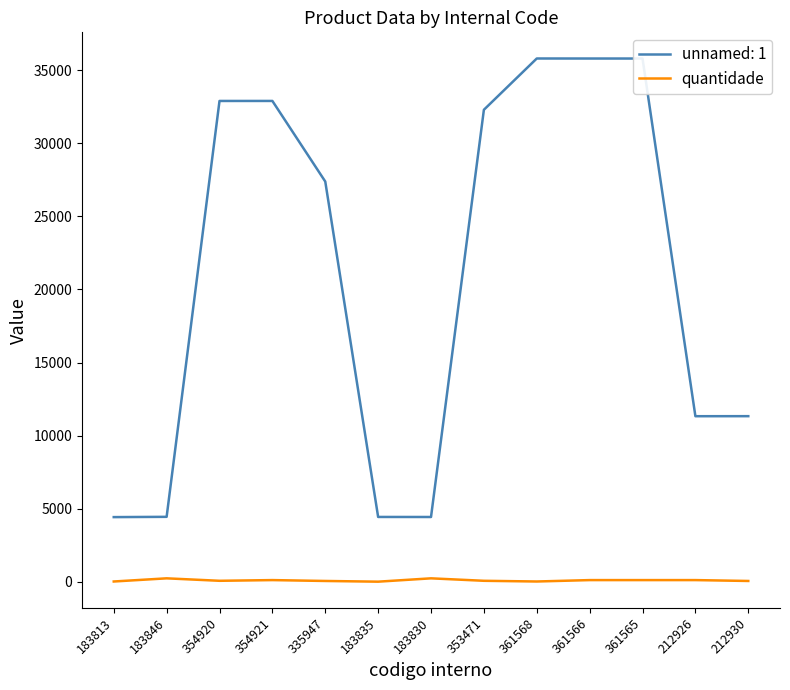

List the series in order of their peak value, highest first.

unnamed: 1, quantidade